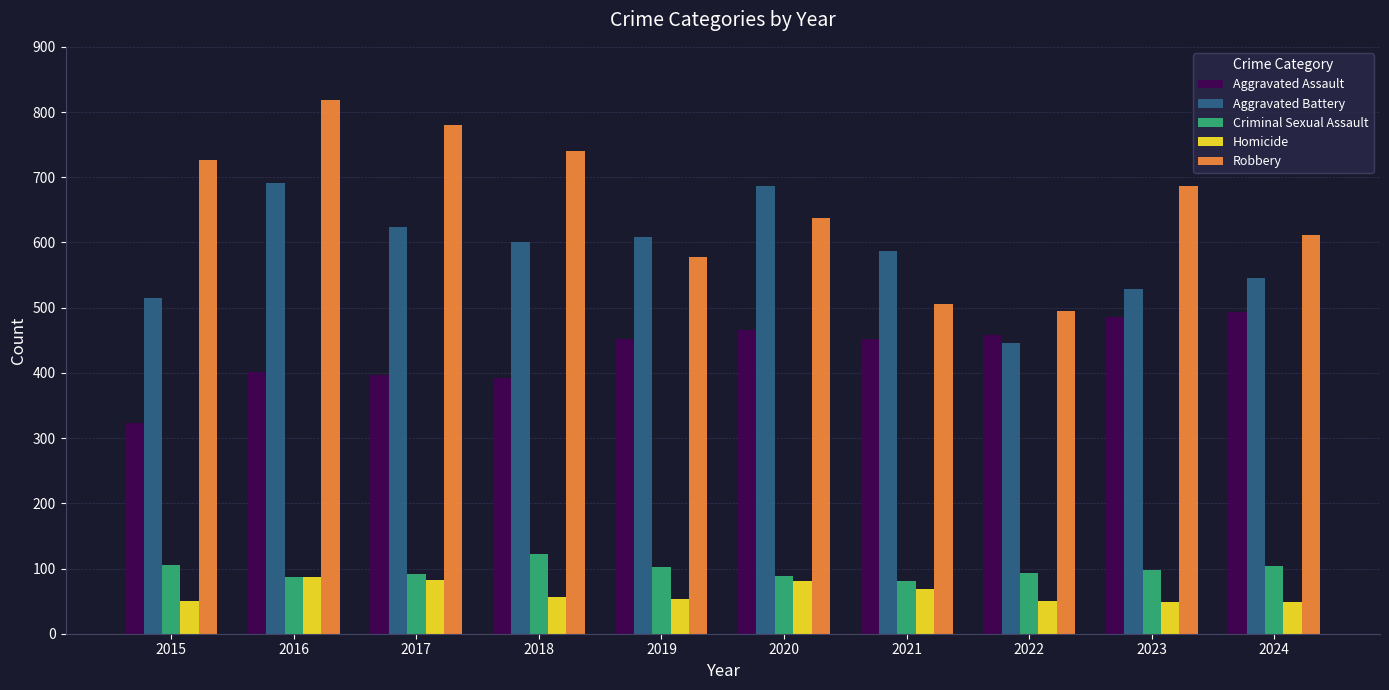

What is the minimum value for Aggravated Assault?

323